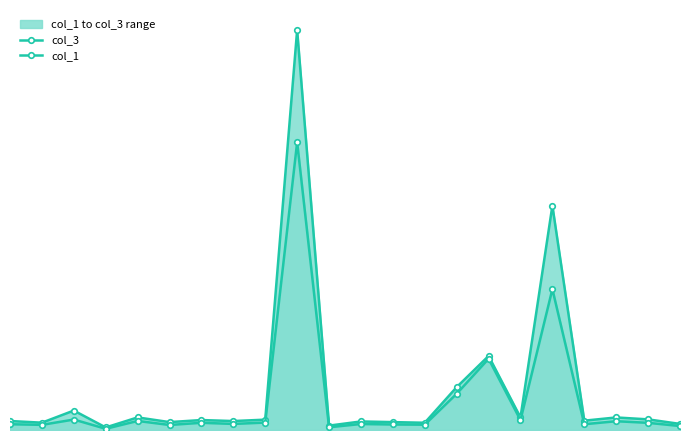

The col_1 series shows 12.9 at 0. True or false?

True